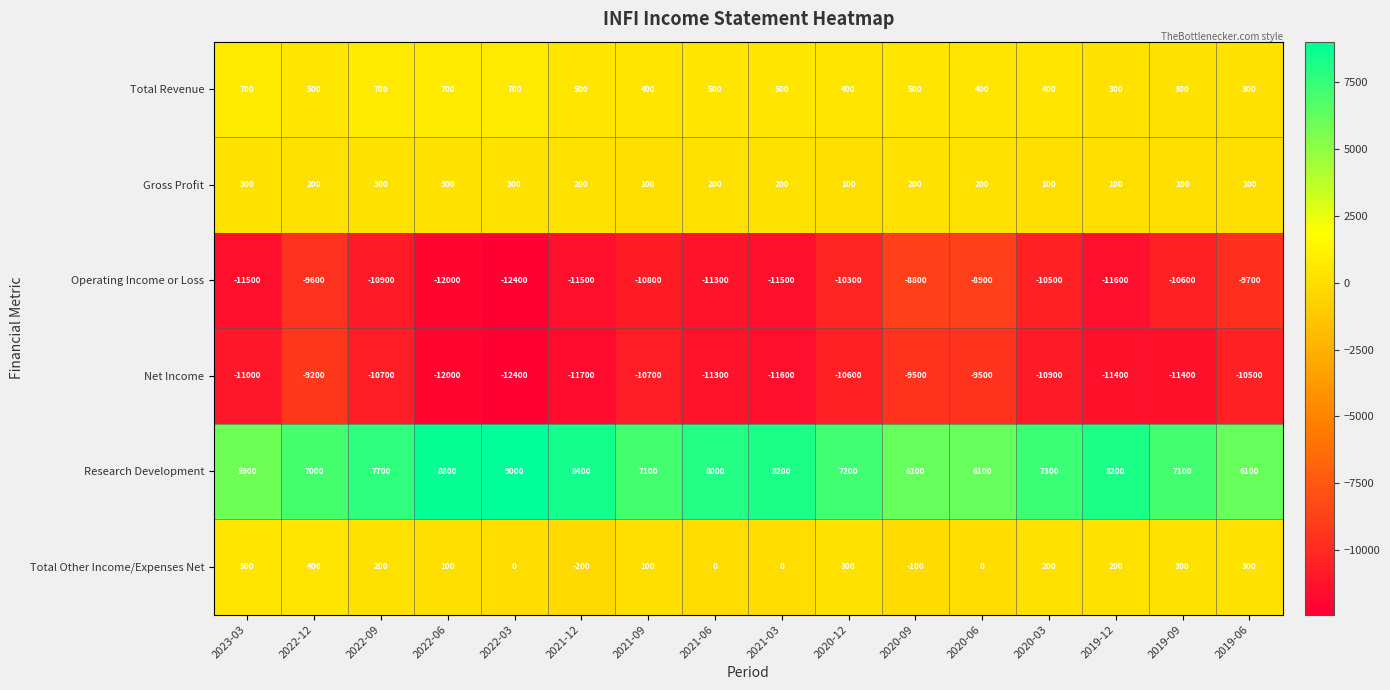

At how many categories does at least one series exceed 121?

16